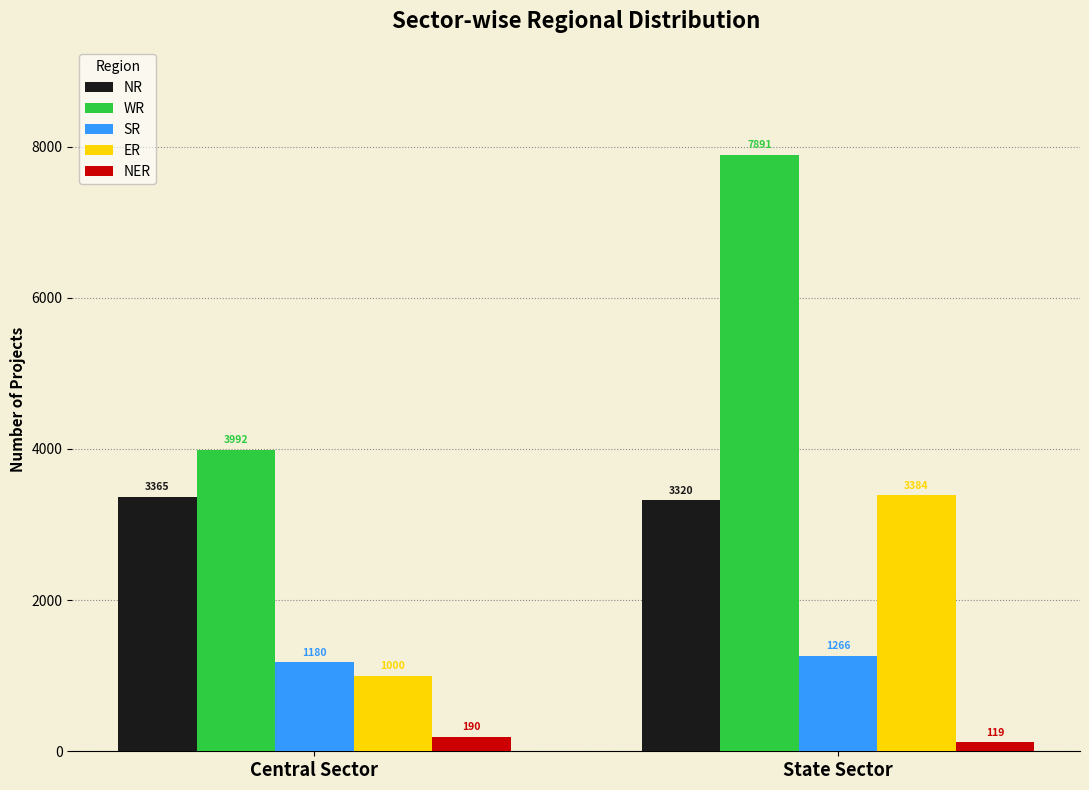

Which series has the largest range (max minus min)?

WR